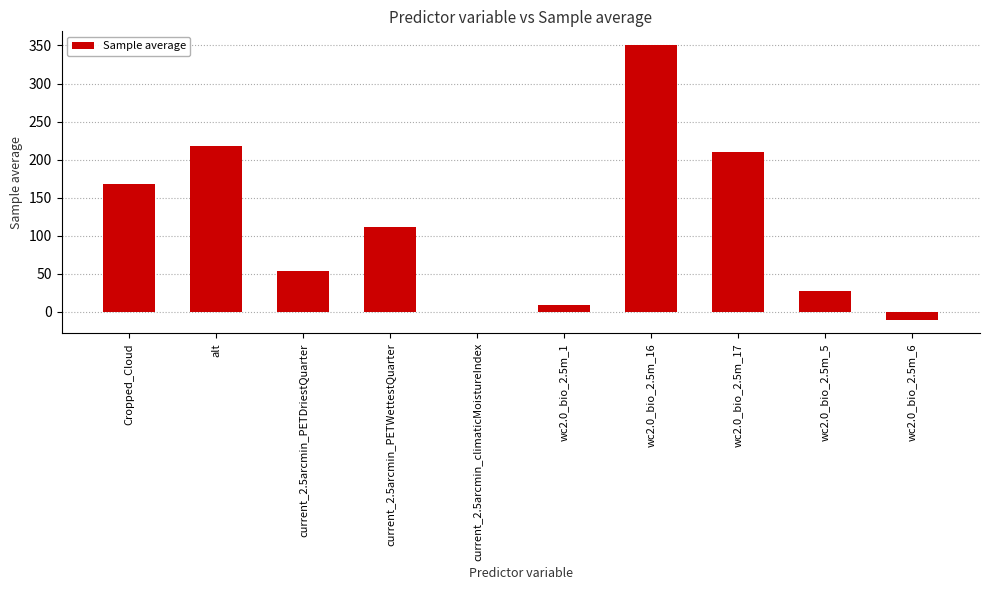

What is the sum of all values?

1138.1